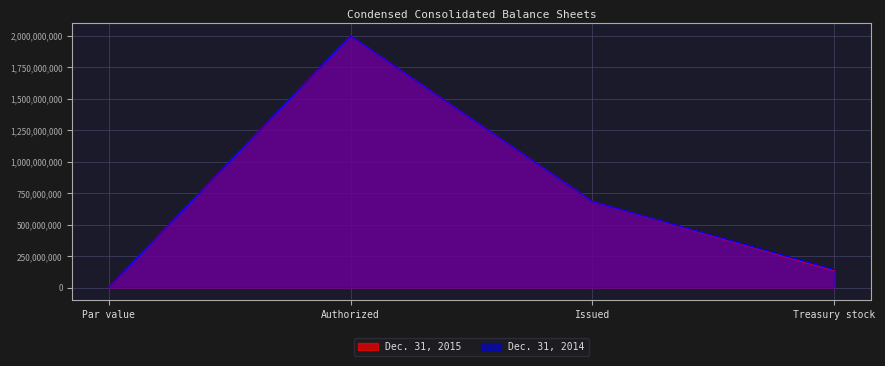

What are all the series names shown in the legend?

Dec. 31, 2015, Dec. 31, 2014